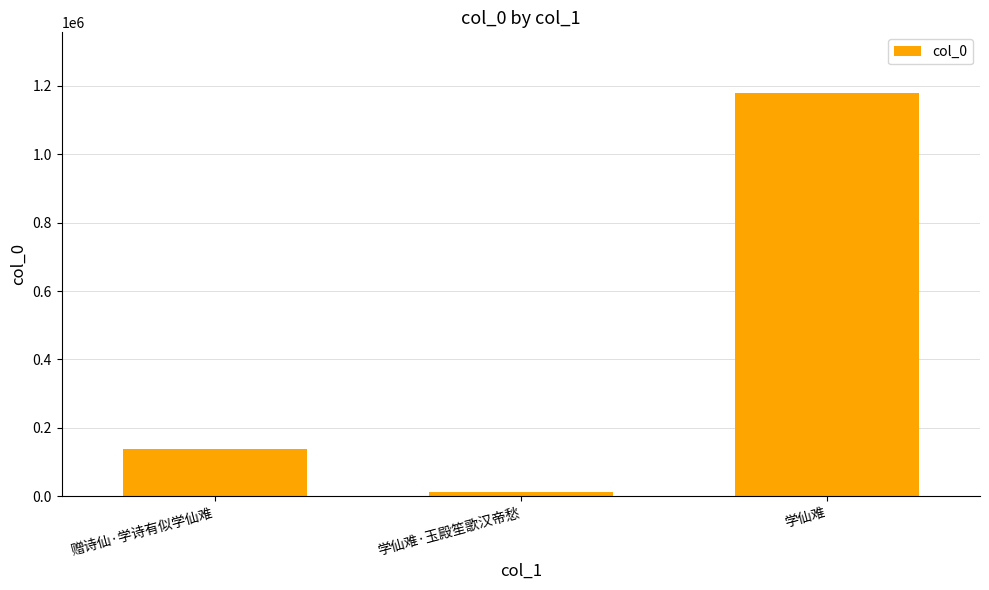

What is the difference between the values at 学仙难·玉殿笙歌汉帝愁 and 赠诗仙·学诗有似学仙难?

123587